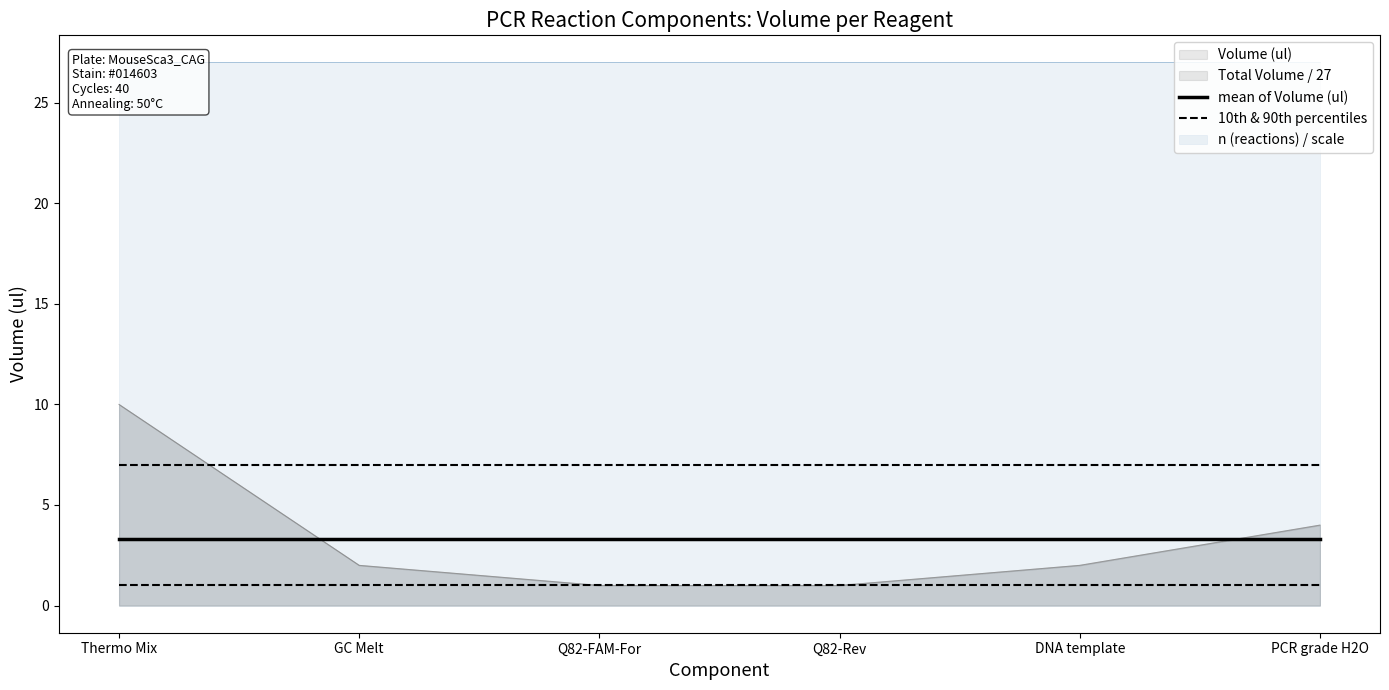

Which label corresponds to the largest value in the chart?

Thermo Mix